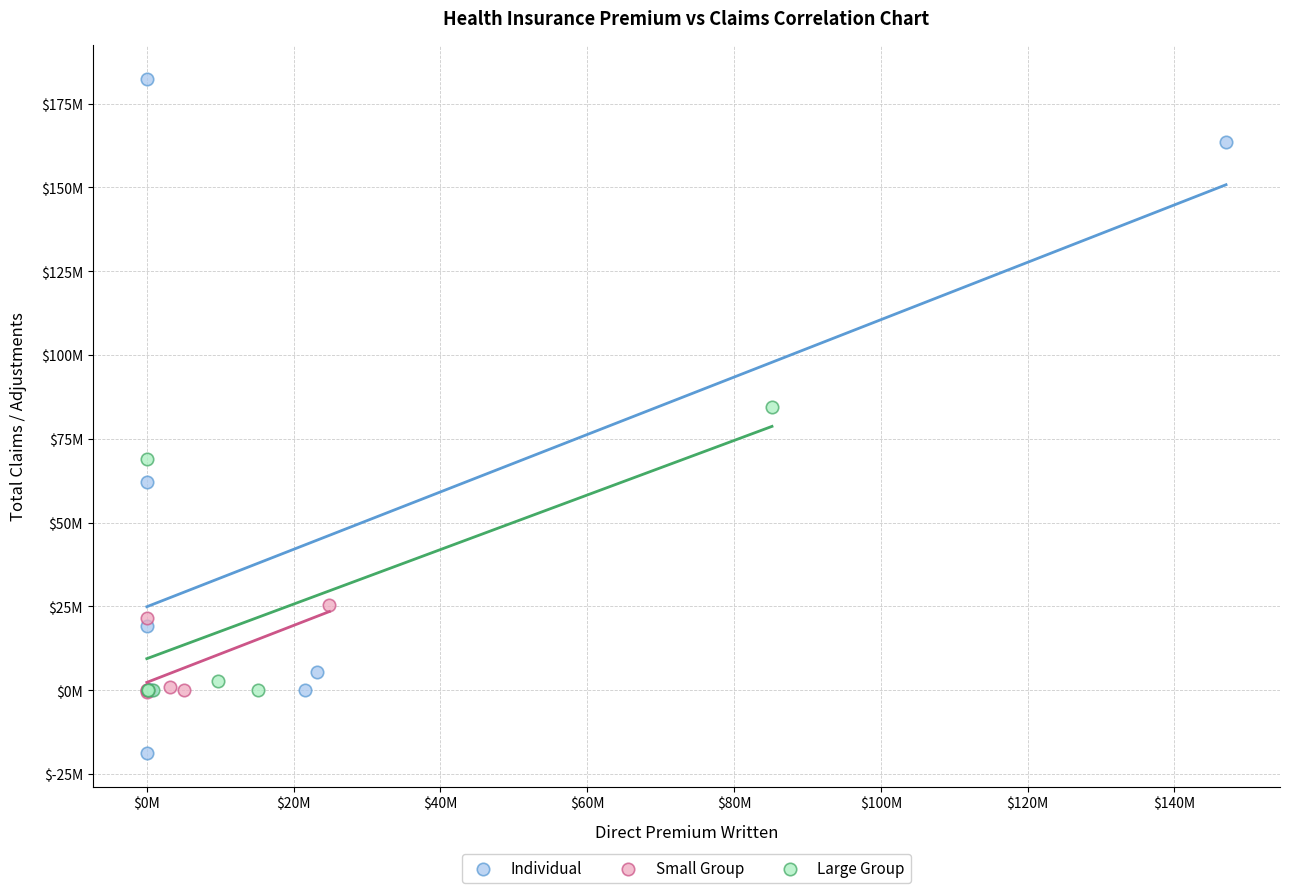

Which series contains the lowest Y value?

Individual